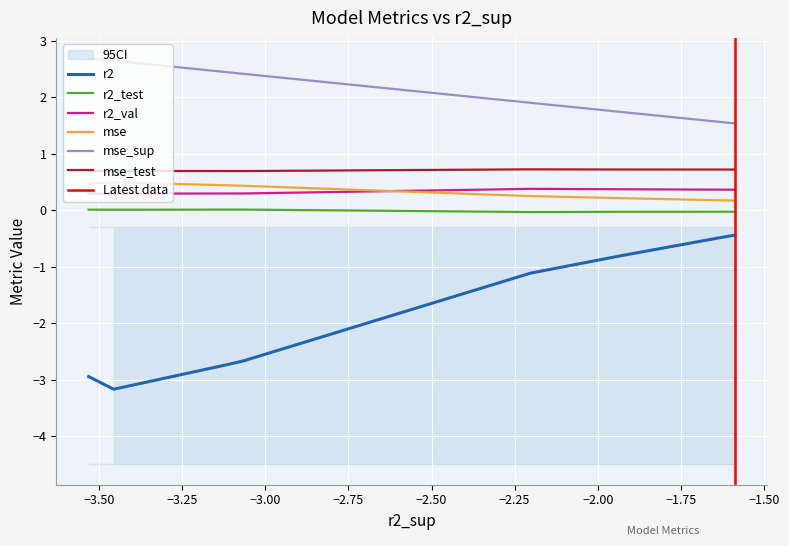

What is the lowest value of the mse_test series?

0.7